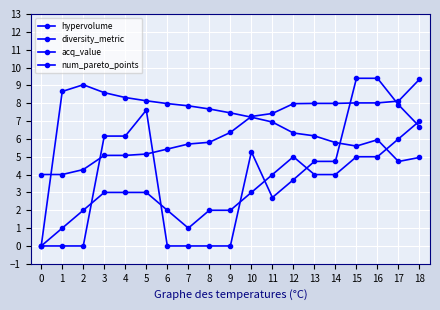

Where do diversity_metric and hypervolume first cross each other?

2 and 3